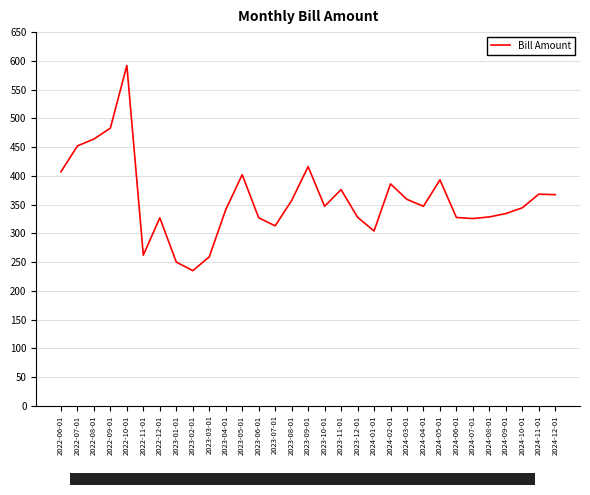

What is the maximum value shown in the chart?

592.0